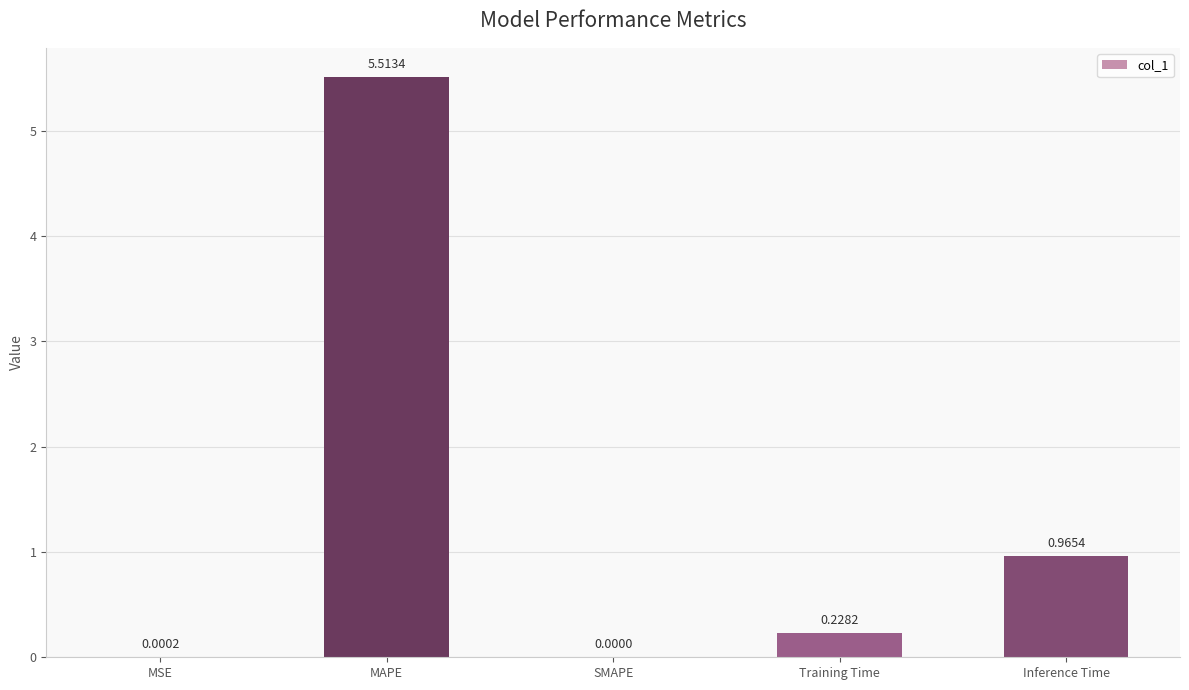

The value at SMAPE is 2.2. True or false?

False